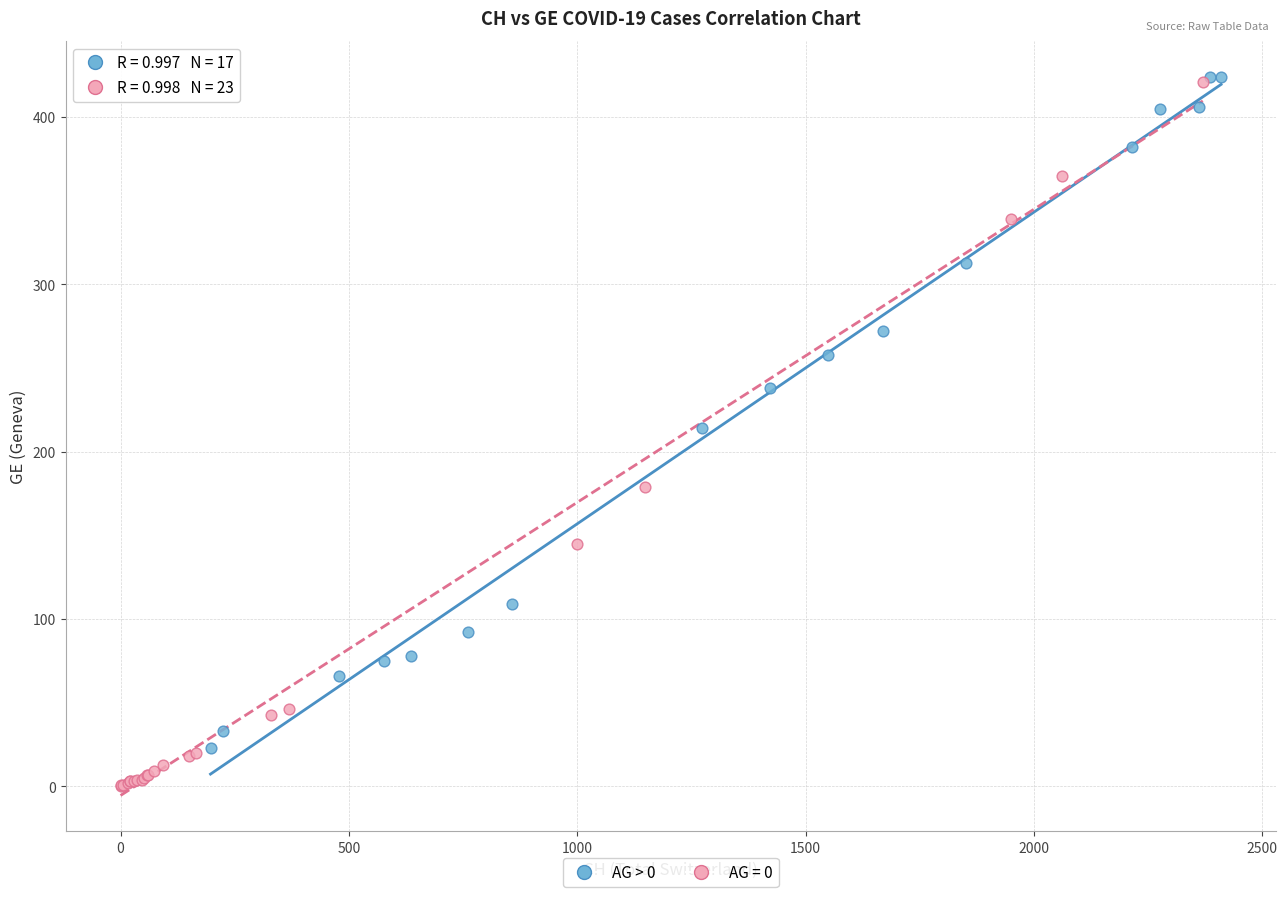

Which series has the widest spread of Y values?

AG = 0